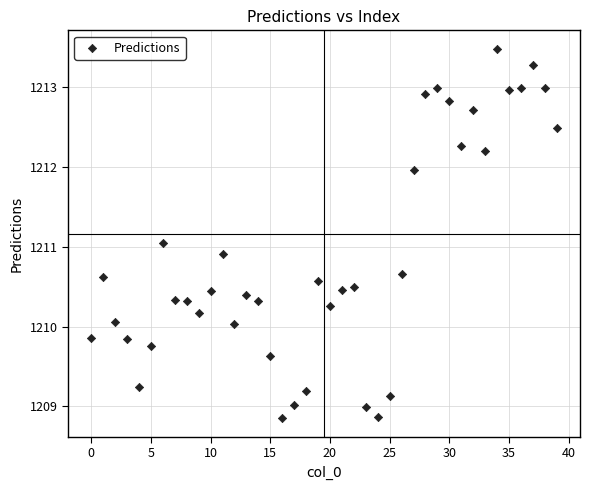

What is the range of Y values (max minus min)?

4.6